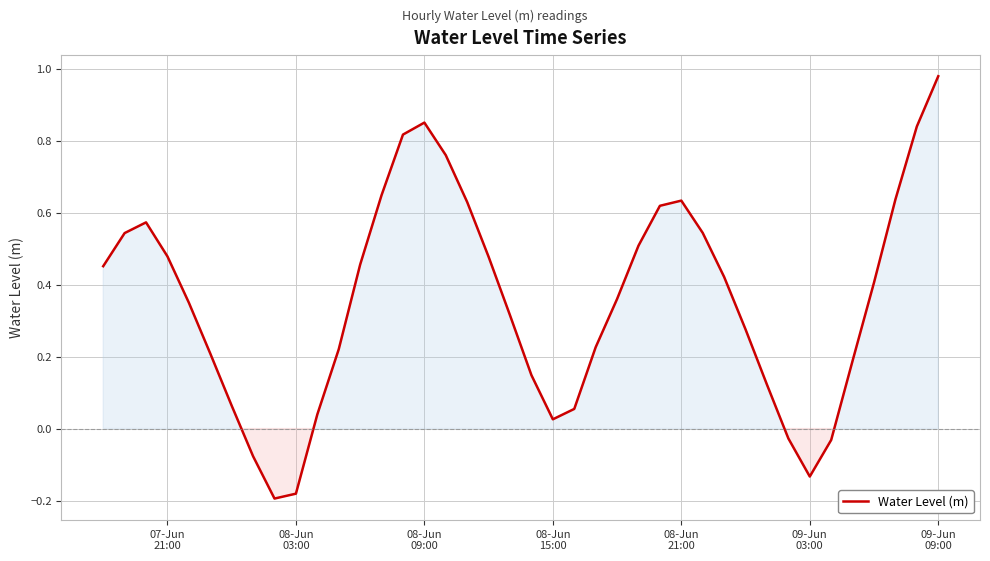

Does the chart display data point markers on the line(s)?

No